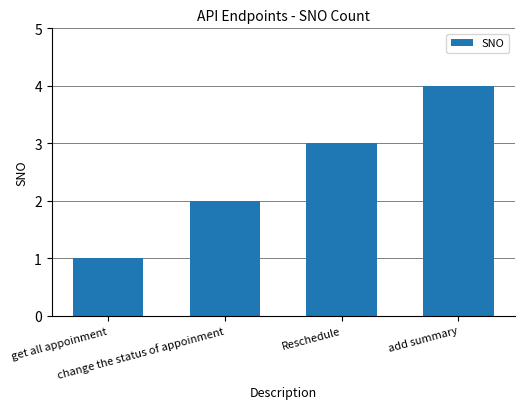

At which category does the chart reach its peak across all series?

add summary